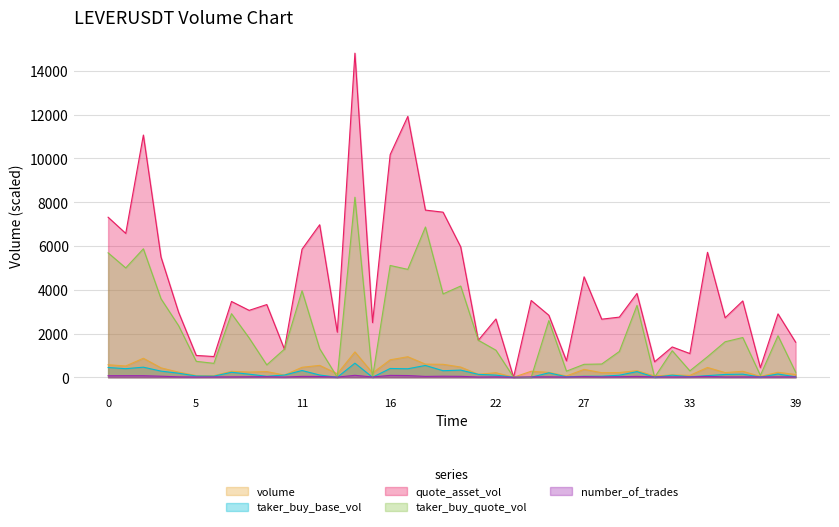

Does the chart display data point markers on the line(s)?

No